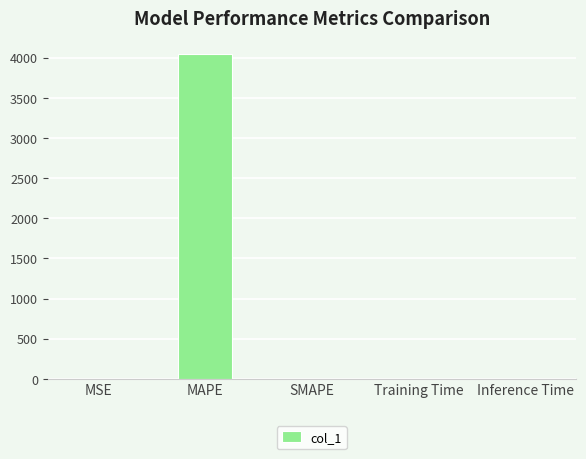

What is the maximum value shown in the chart?

4041.4